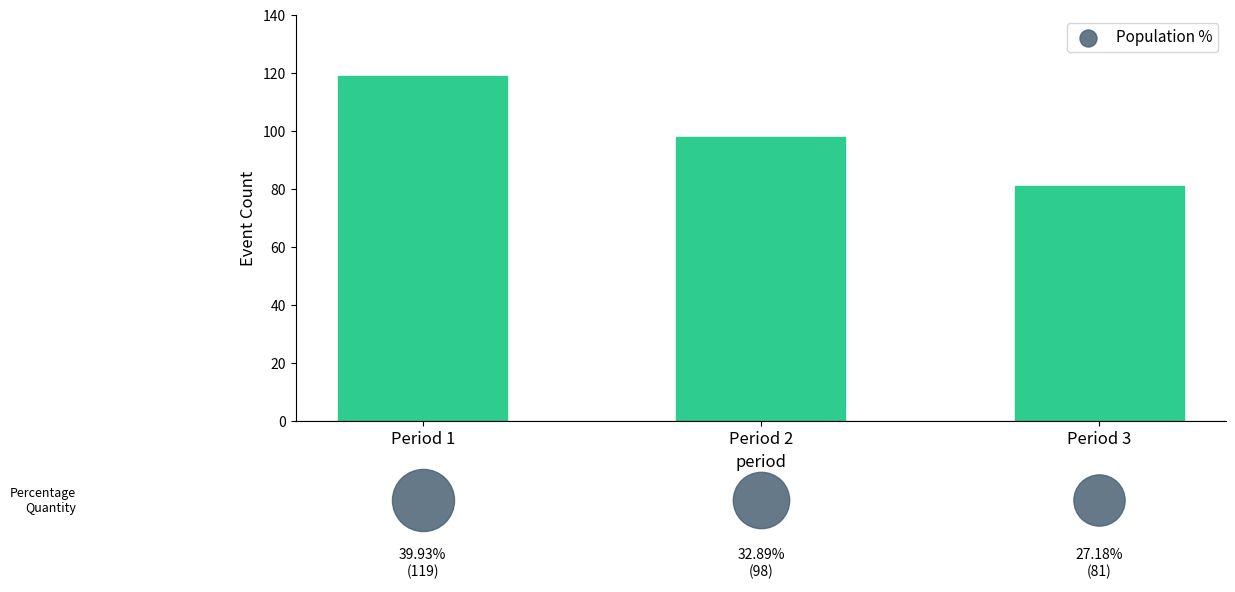

What is the ratio of the value at Period 2 to the value at Period 3?

1.2